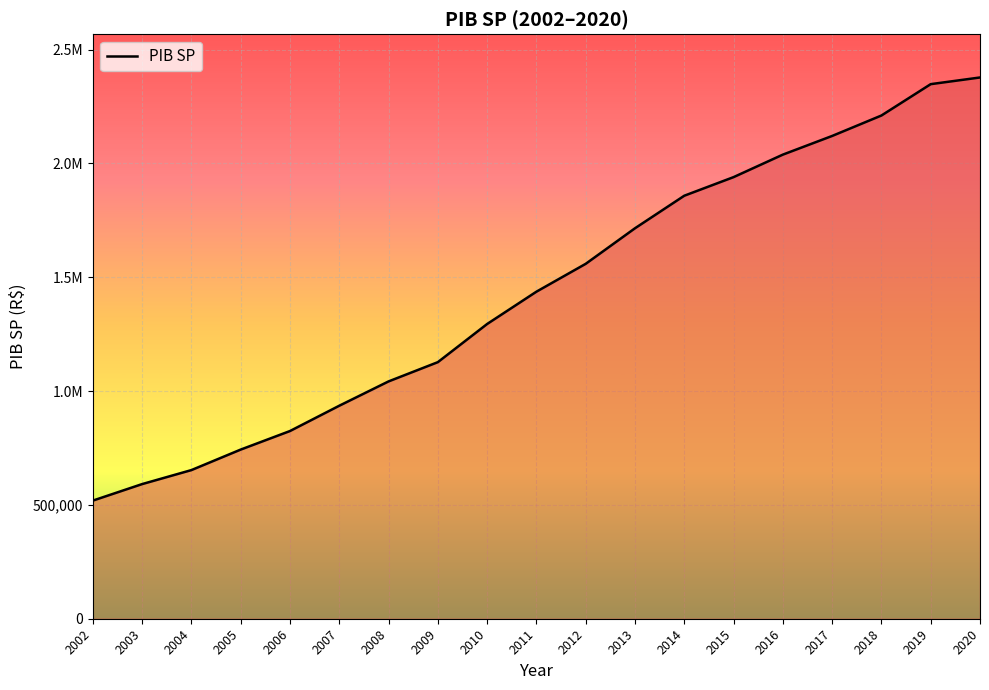

Does the chart have visible grid lines?

Yes